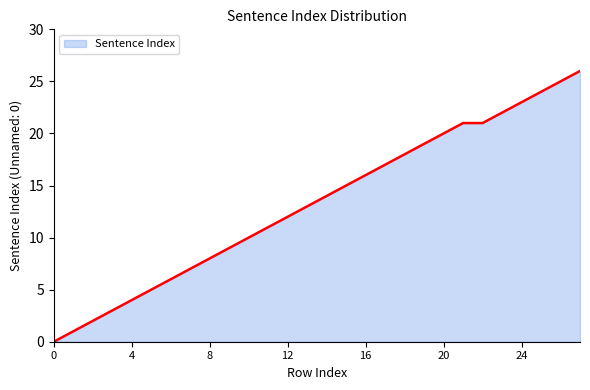

What is the greatest value displayed?

26